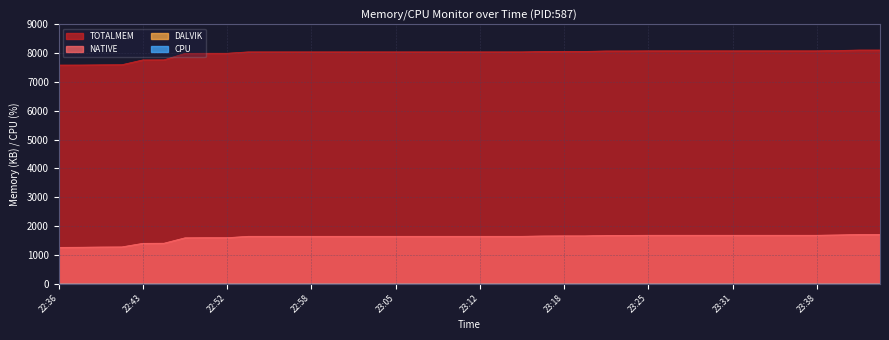

What is the difference between the highest and lowest values at 22:40?

6327